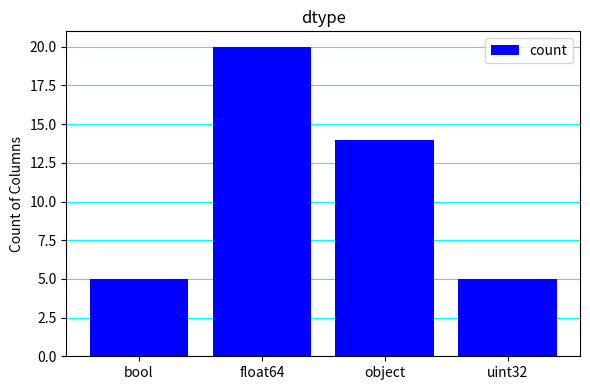

What is the maximum value shown in the chart?

20